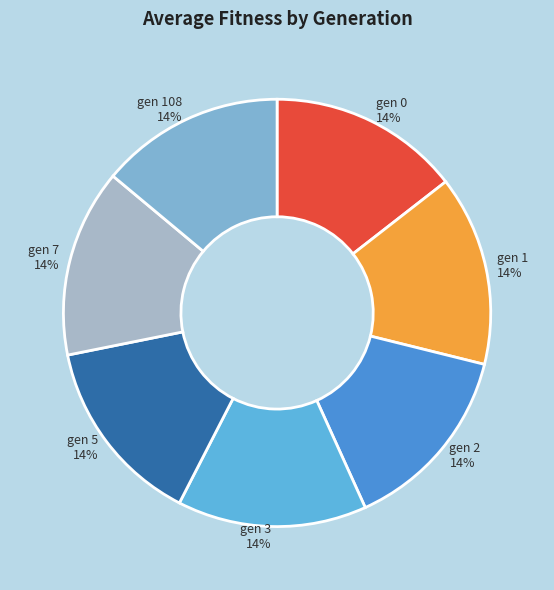

What is the ratio of the value at gen 5 to the value at gen 3?

1.0